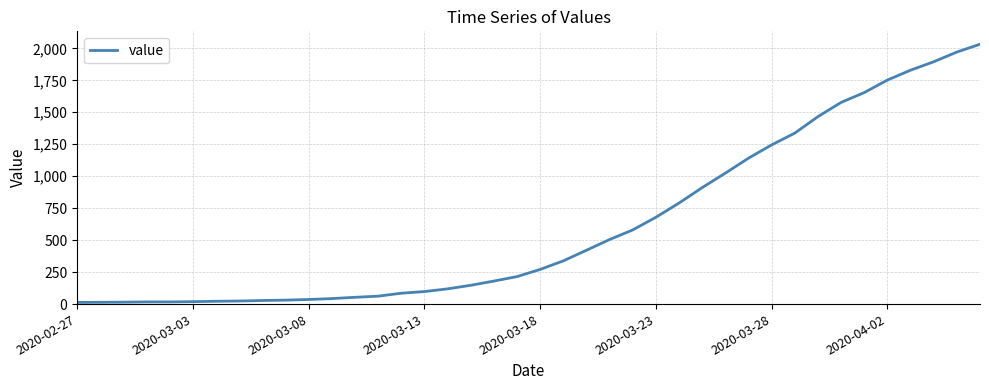

What is the maximum value shown in the chart?

2032